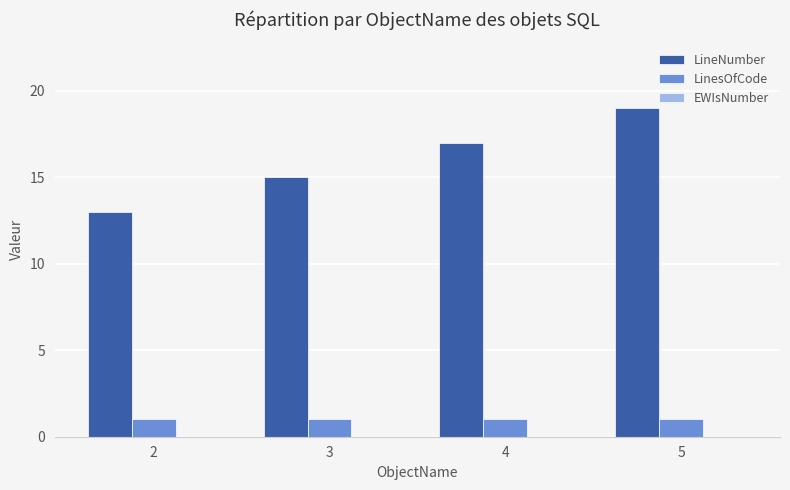

What is the difference between the maximum and minimum values in the LineNumber series?

6